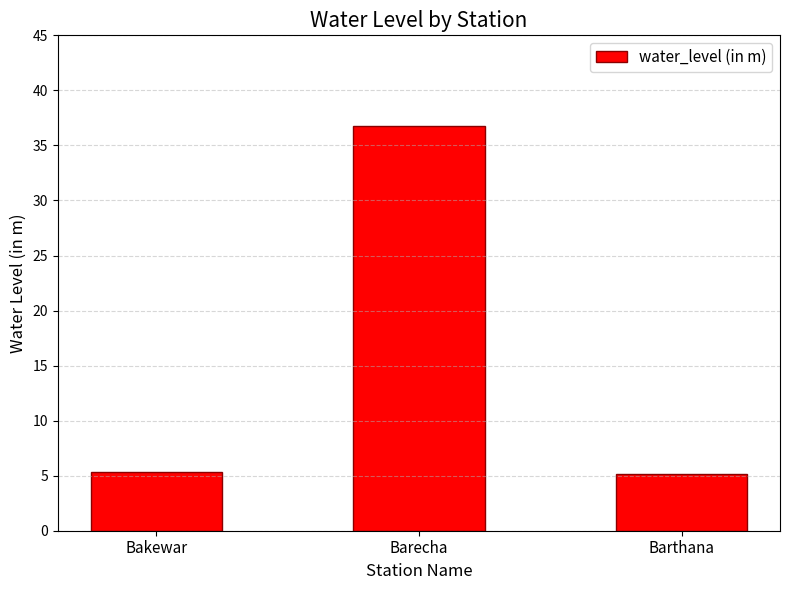

Does the chart contain any negative values?

No